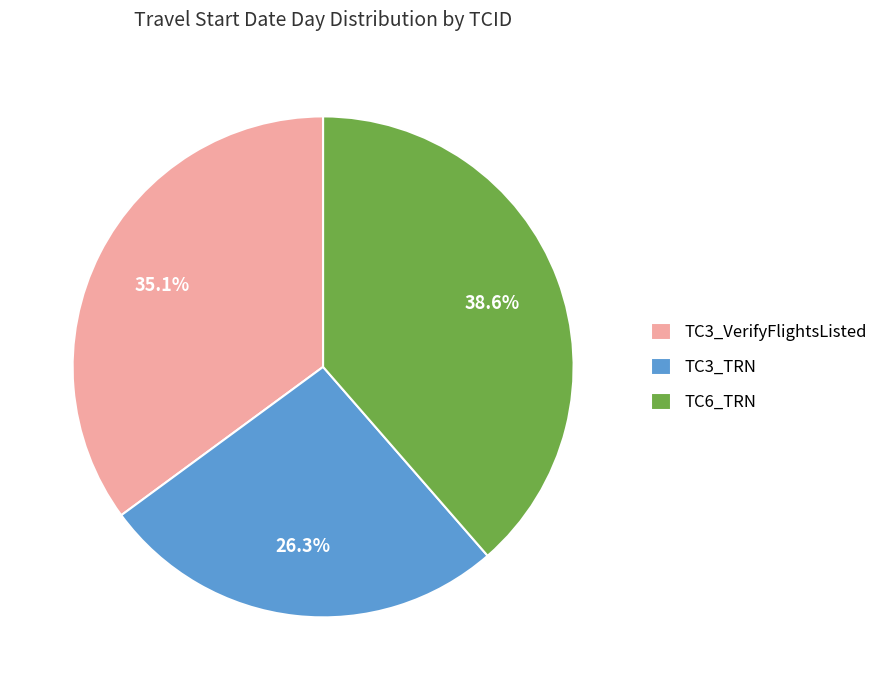

Combined, what portion of the pie is TC3_TRN and TC3_VerifyFlightsListed?

61.4%